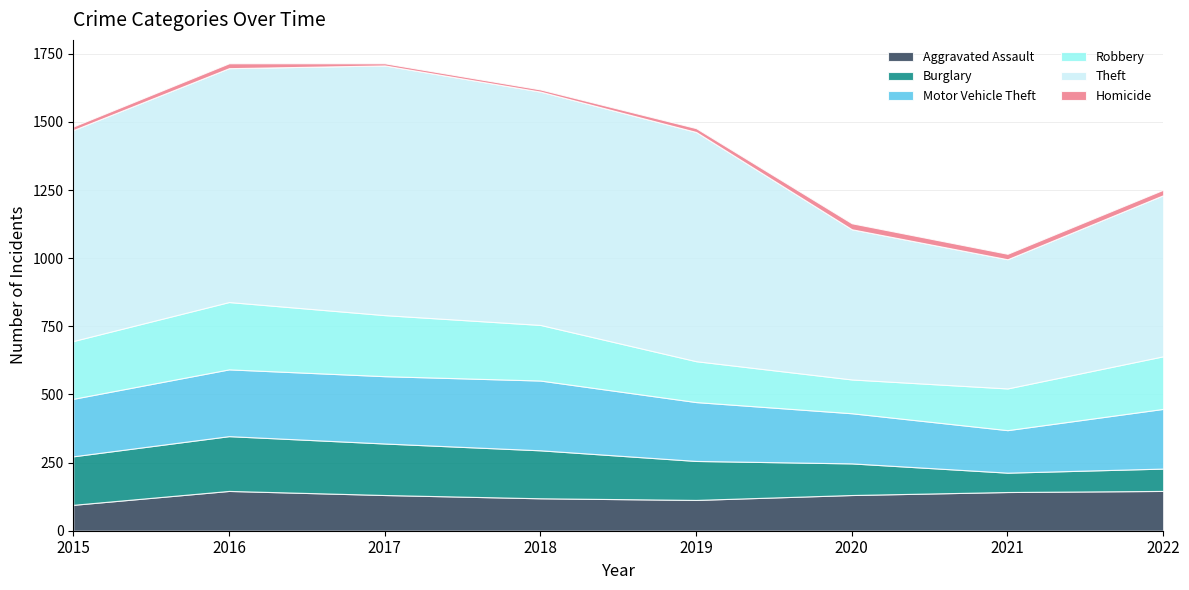

How many data points does each series have?

8